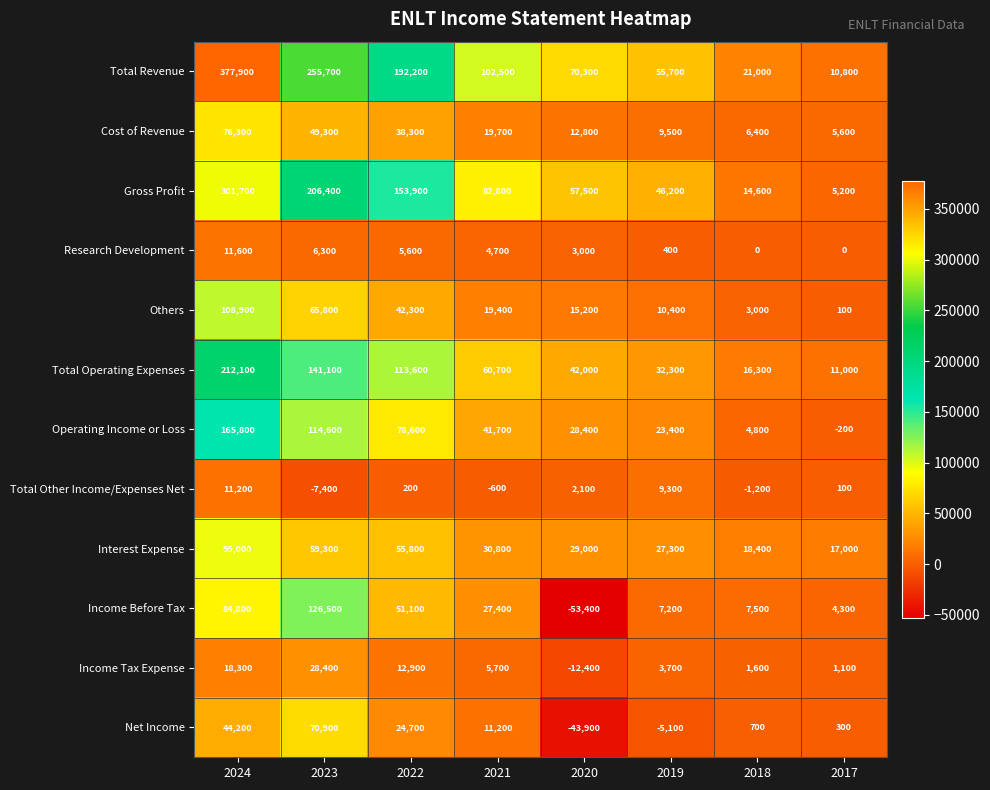

At 2020, list the series in order from largest to smallest.

Total Revenue, Gross Profit, Total Operating Expenses, Interest Expense, Operating Income or Loss, Others, Cost of Revenue, Research Development, Total Other Income/Expenses Net, Income Tax Expense, Net Income, Income Before Tax